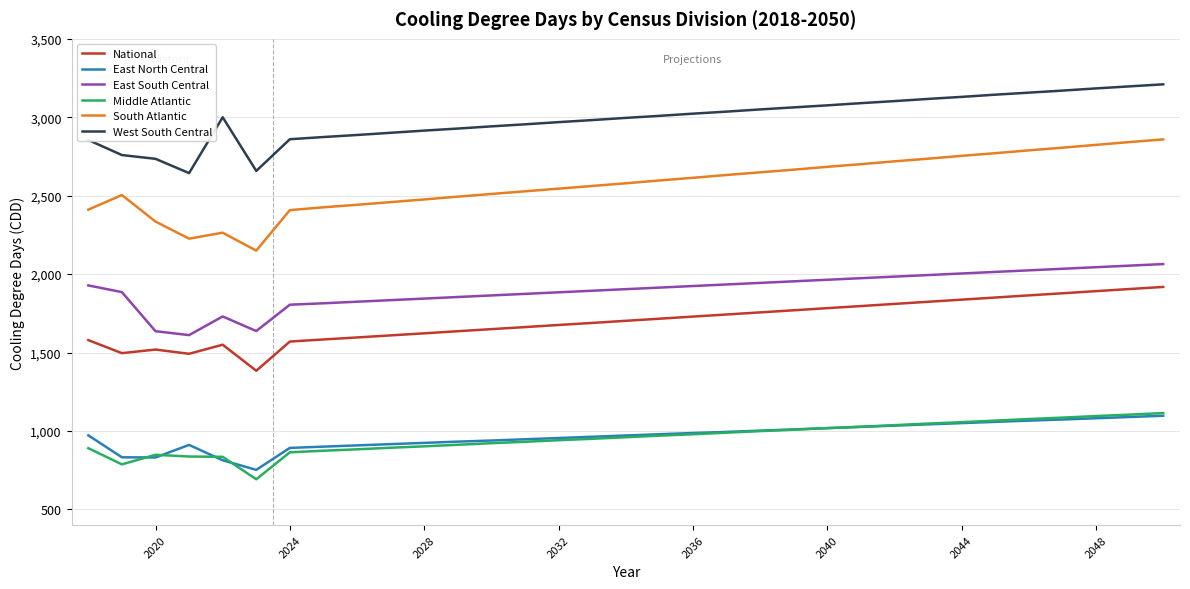

Which series has the widest spread of values?

South Atlantic